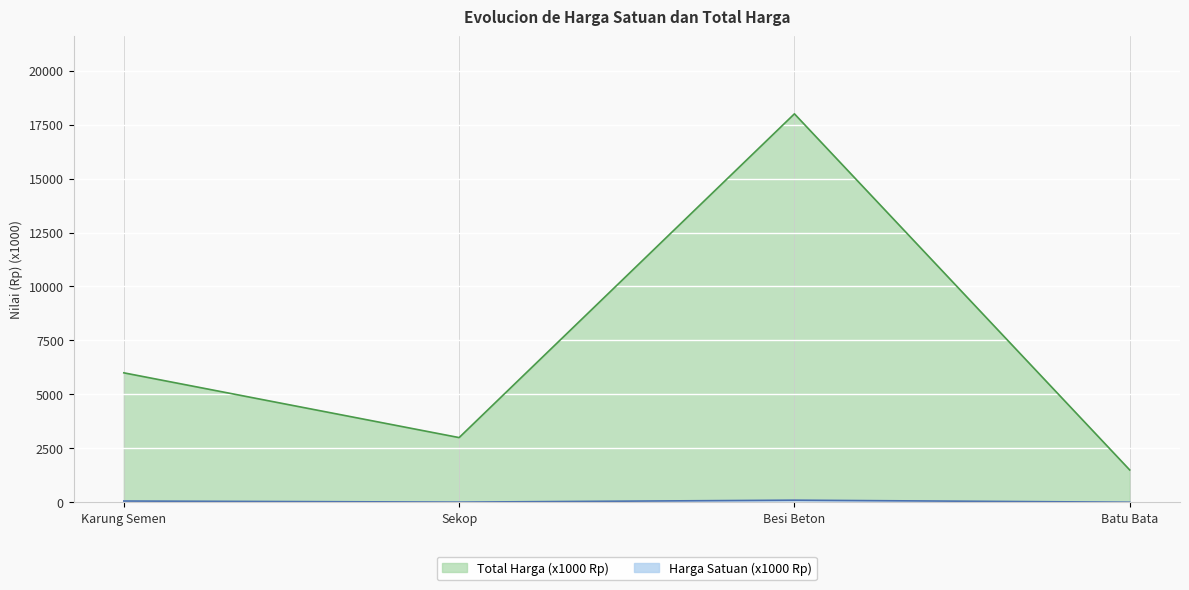

What is the sum of all Harga Satuan values?

175